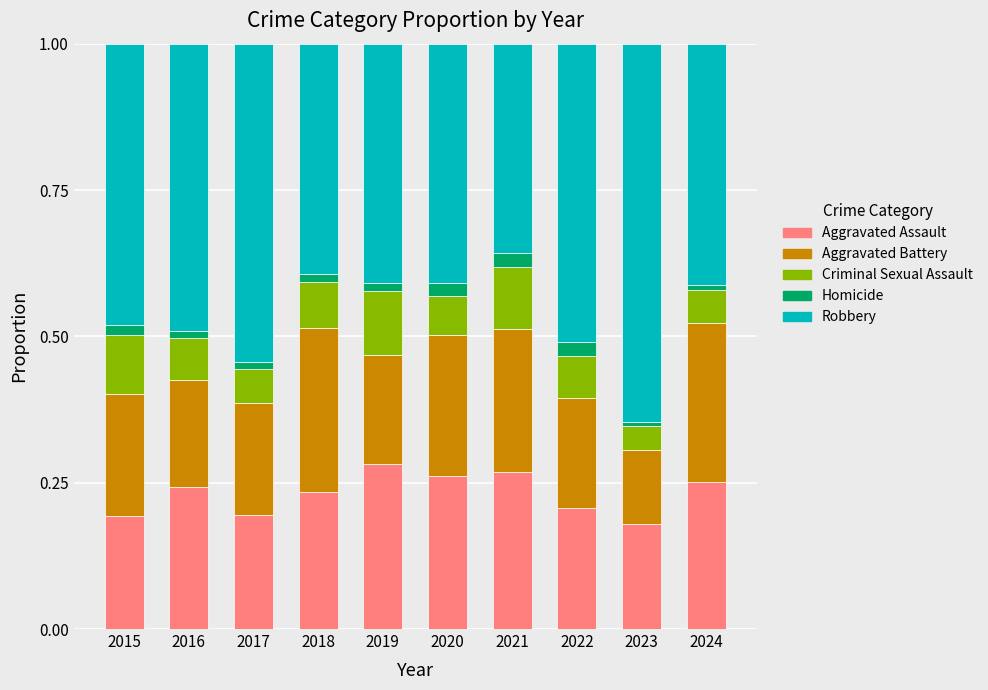

What is the total value across all series at 2020?

1.0